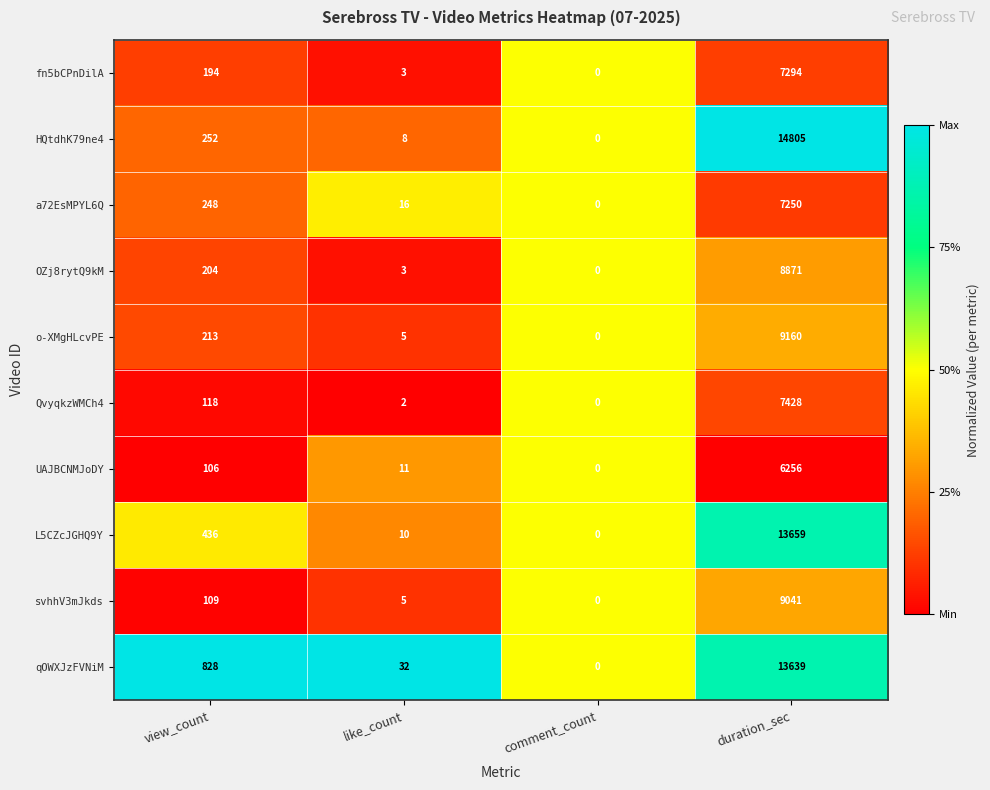

Read the HQtdhK79ne4 value at view_count.

252